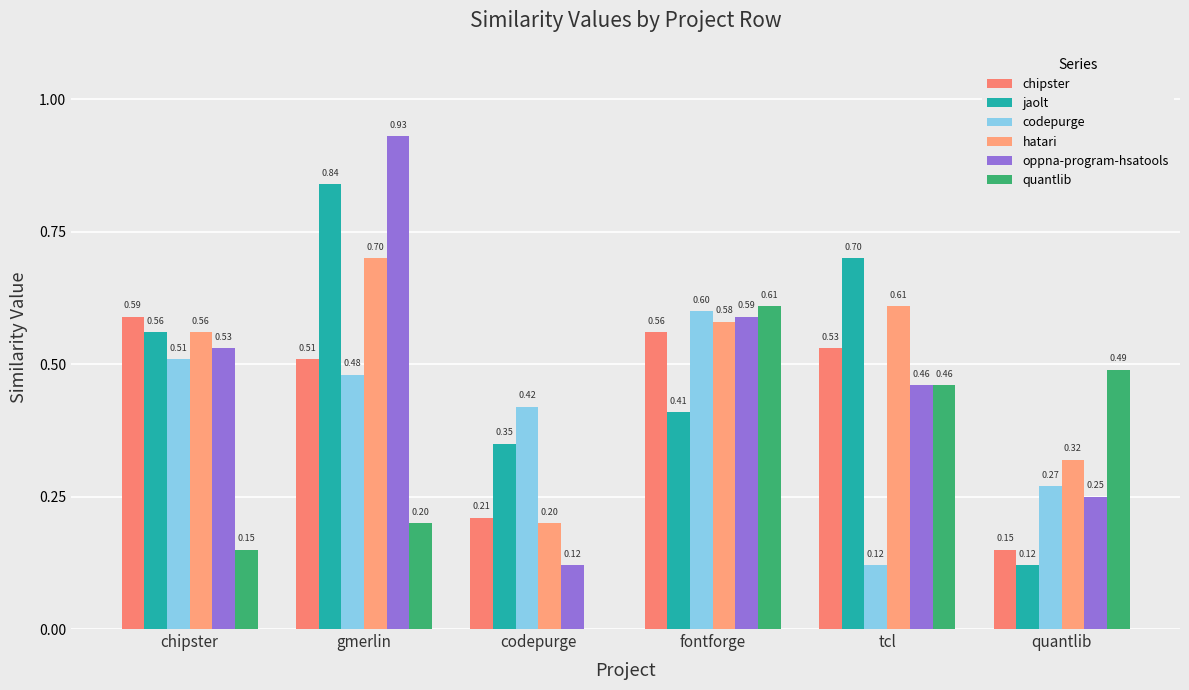

How many data points does each series have?

6